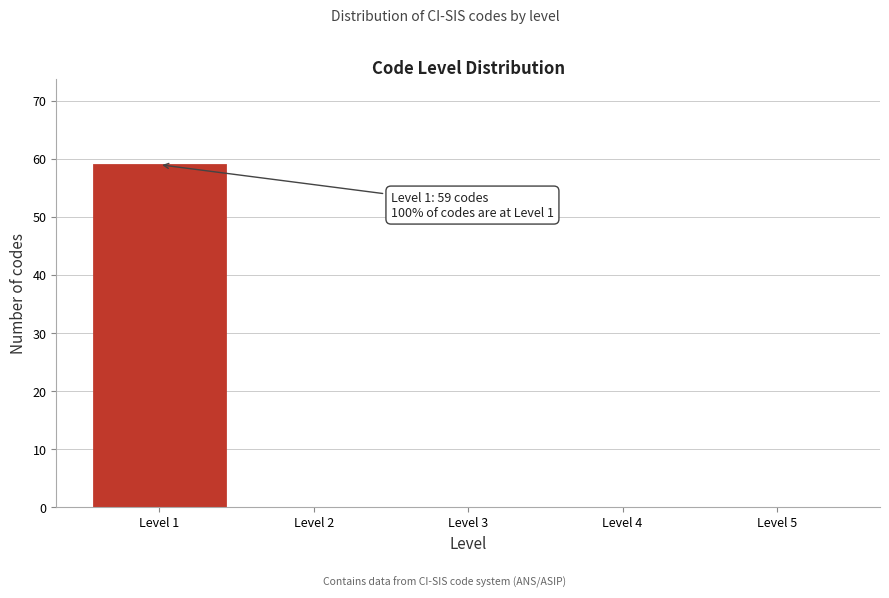

Reading left to right, what are all the values shown in this chart?

Level 1=59	Level 2=0	Level 3=0	Level 4=0	Level 5=0